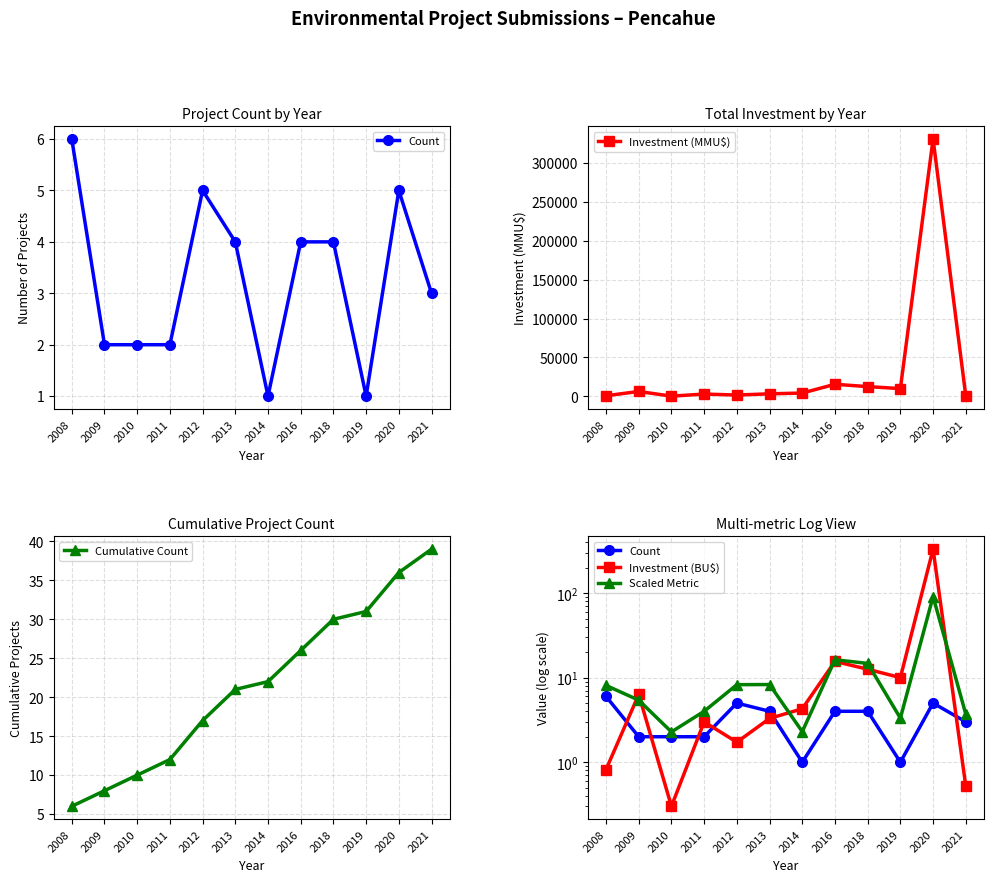

Where does the Cumulative Count series first go above 22?

2016